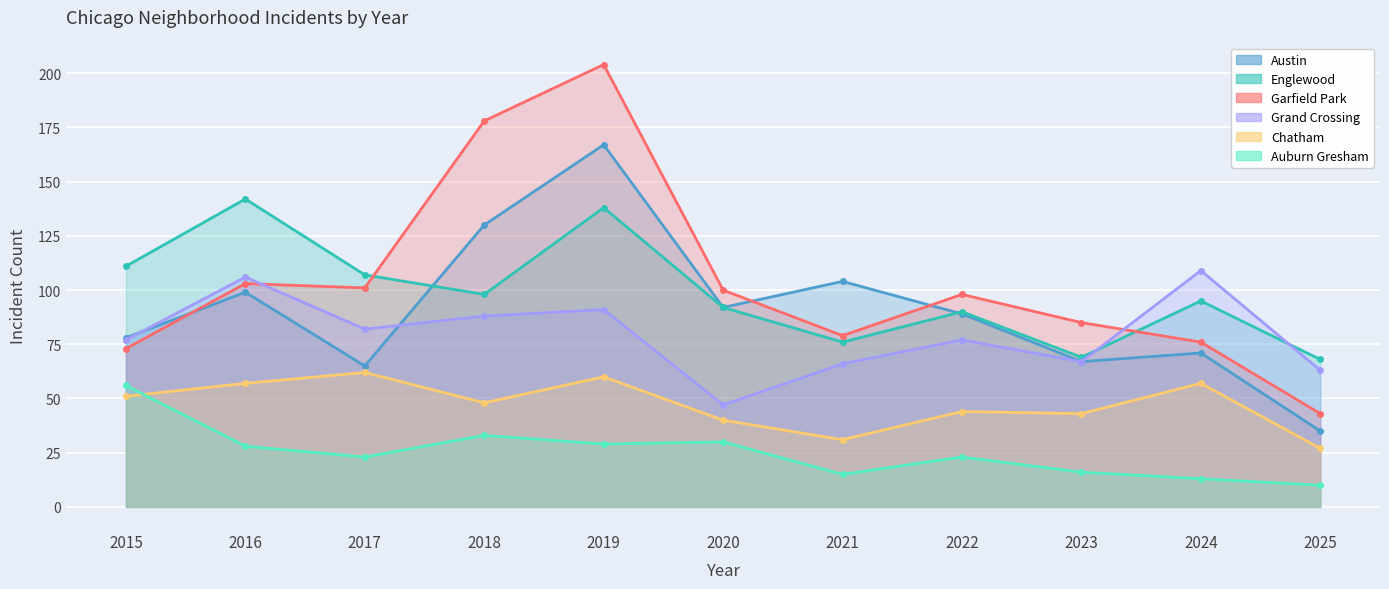

Which has a higher value, 2025 or 2015?

2015